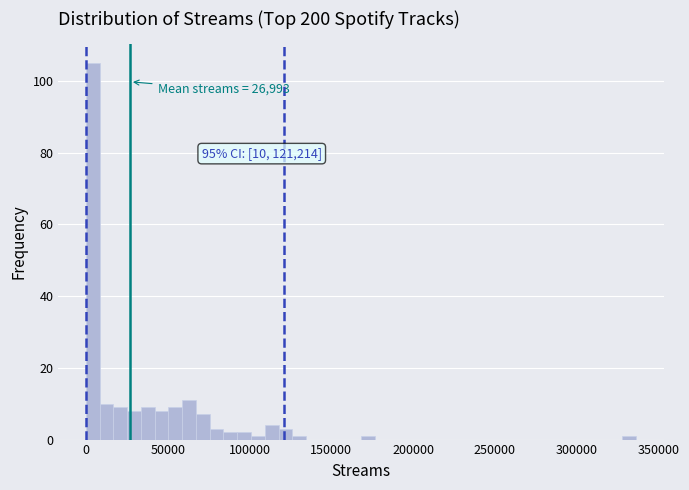

Around what value on the x-axis is the tallest bar? Give the approximate position of its centre, as read against the axis.

5000